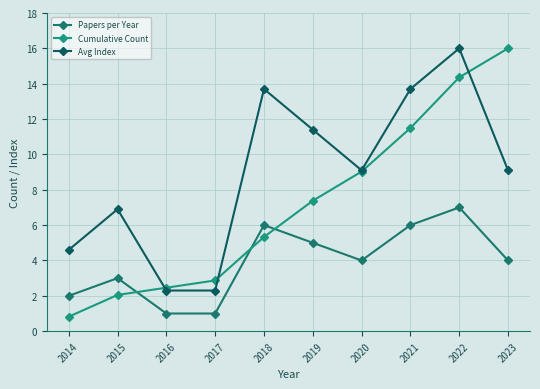

True or false: Avg Index has a value of 11.4 at 2019.

True